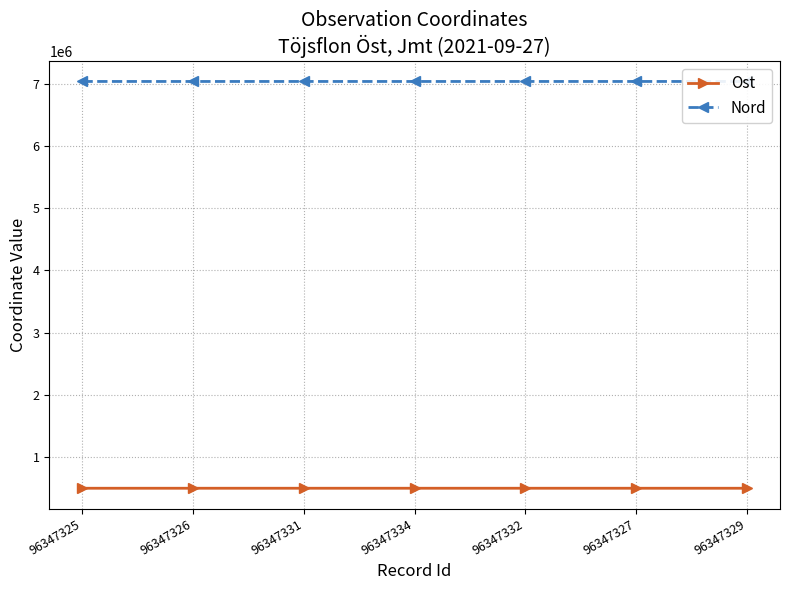

What value does the Ost series have at 96347331?

497071.6